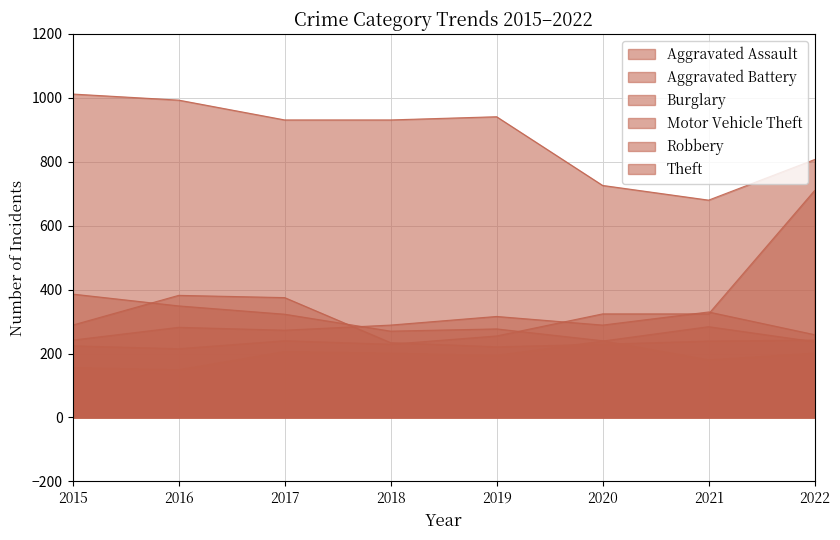

Between 2016 and 2020, which is larger?

2020